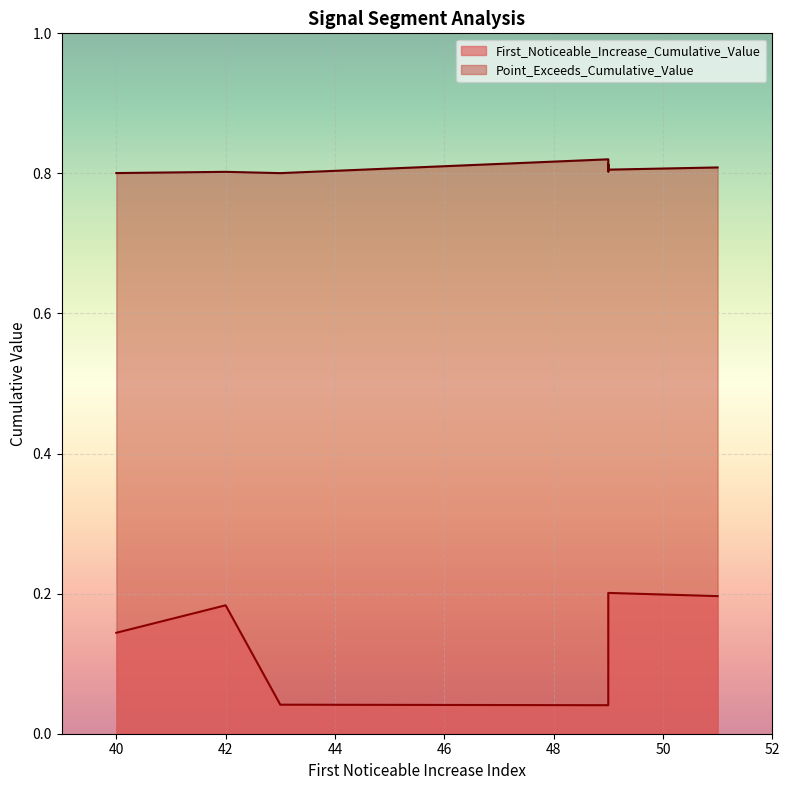

What are all the series names shown in the legend?

First_Noticeable_Increase_Cumulative_Value, Point_Exceeds_Cumulative_Value